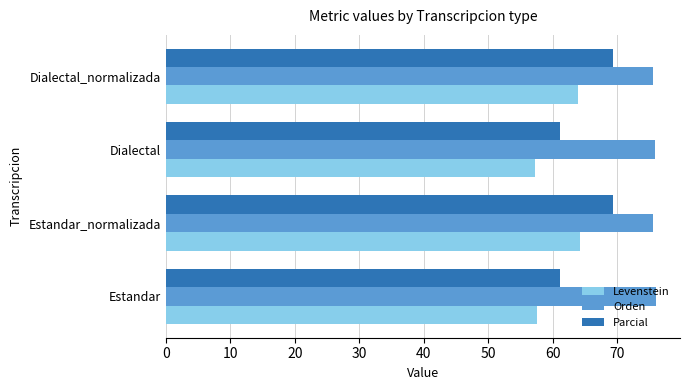

What is the difference between the second highest and second lowest values in the Parcial series?

8.2